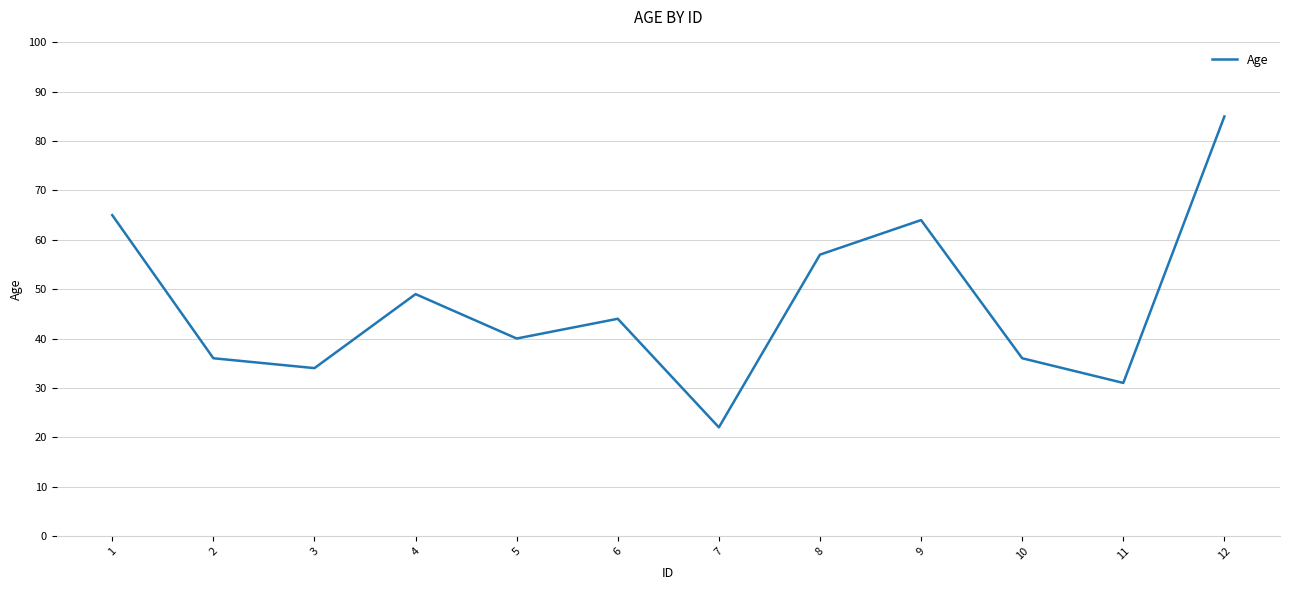

At which category does the chart reach its minimum across all series?

7